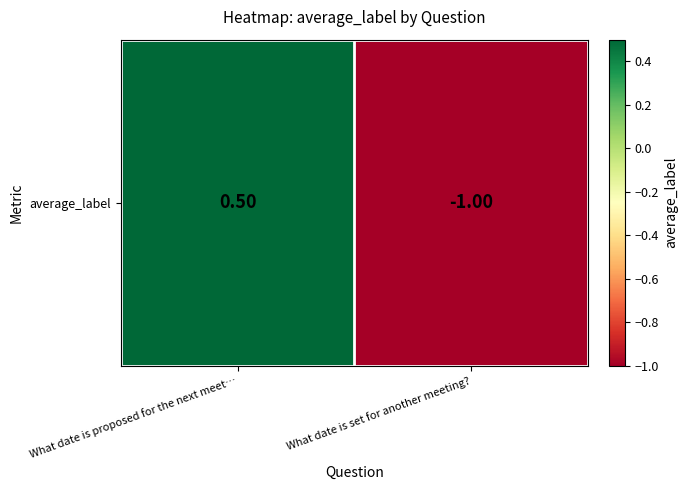

Rank the categories by value from lowest to highest.

What date is set for another meeting?, What date is proposed for the next meet…